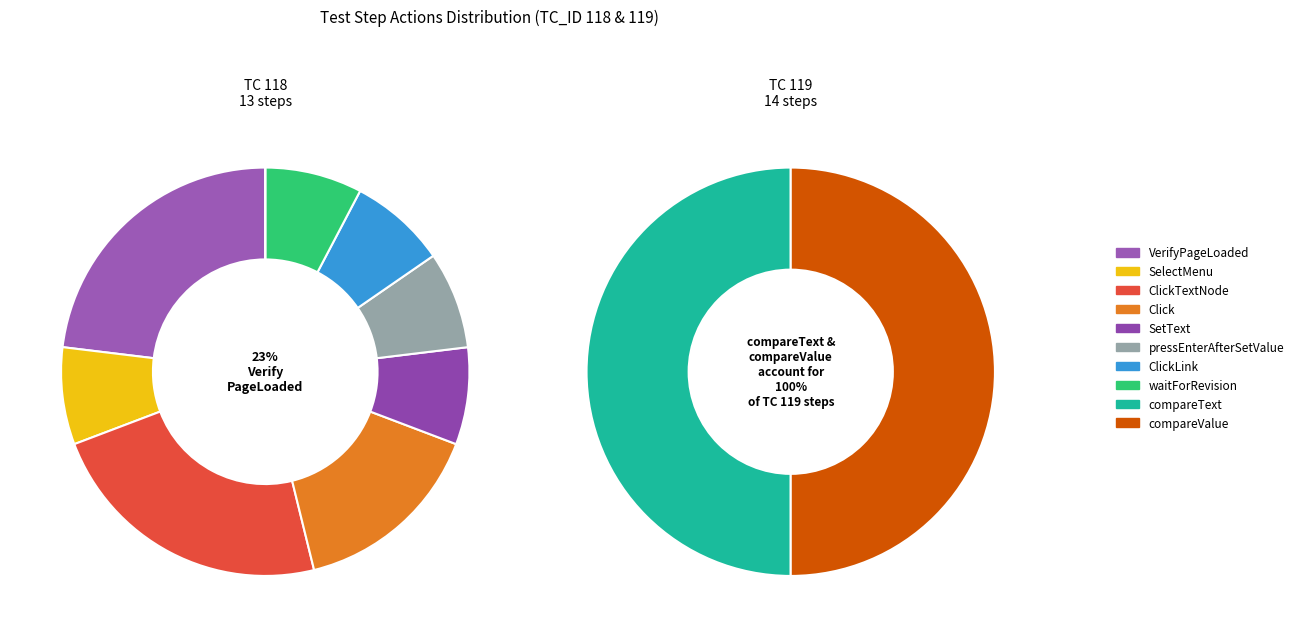

Is UITextNode.ClickTextNode the majority of the pie?

No